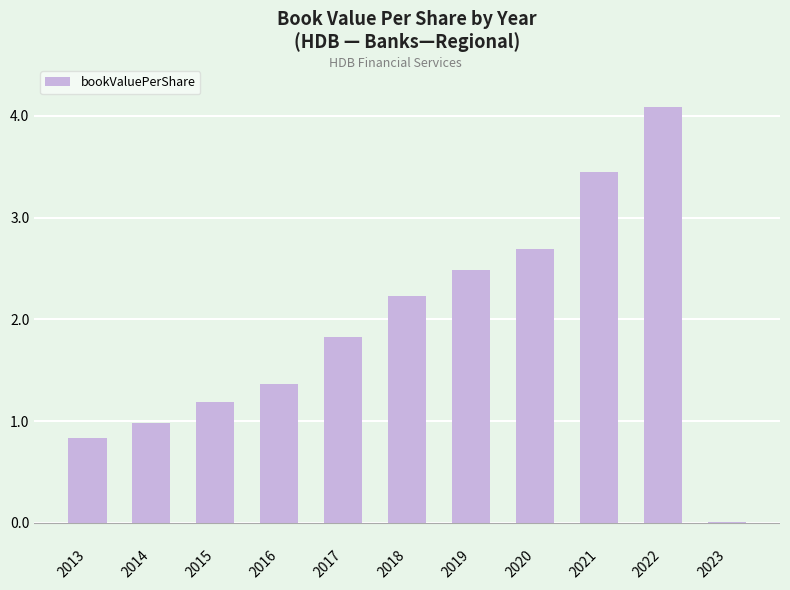

Are the bars horizontal?

No